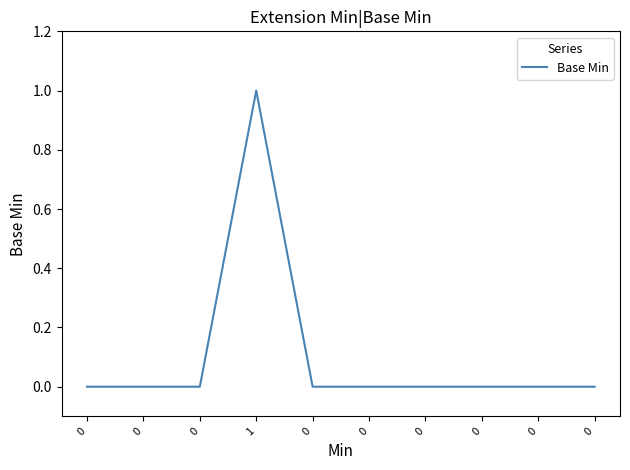

How many lines are shown in the chart?

1